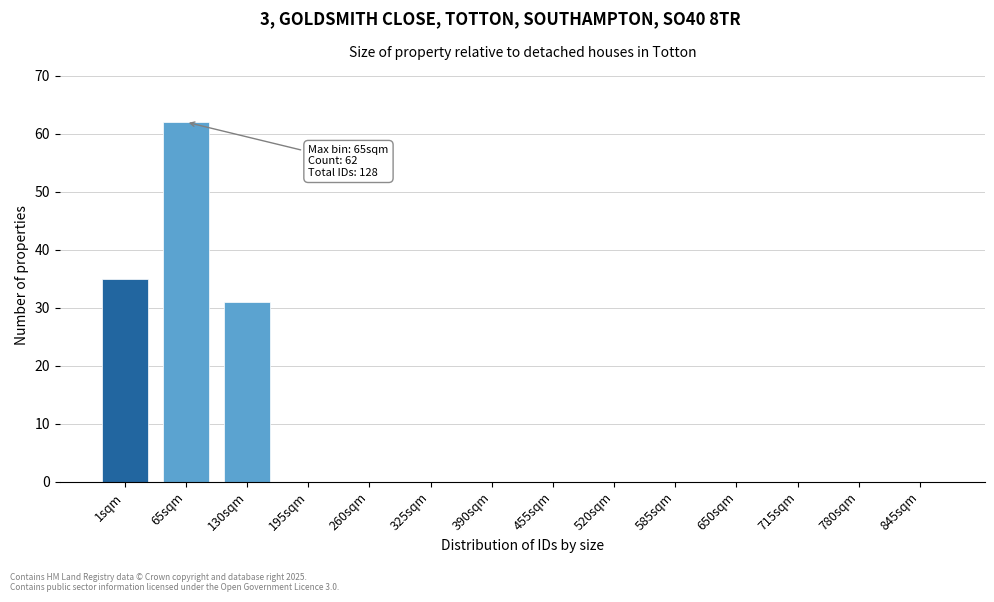

Reading left to right, list all the values displayed in this chart.

1sqm=35	65sqm=62	130sqm=31	195sqm=0	260sqm=0	325sqm=0	390sqm=0	455sqm=0	520sqm=0	585sqm=0	650sqm=0	715sqm=0	780sqm=0	845sqm=0